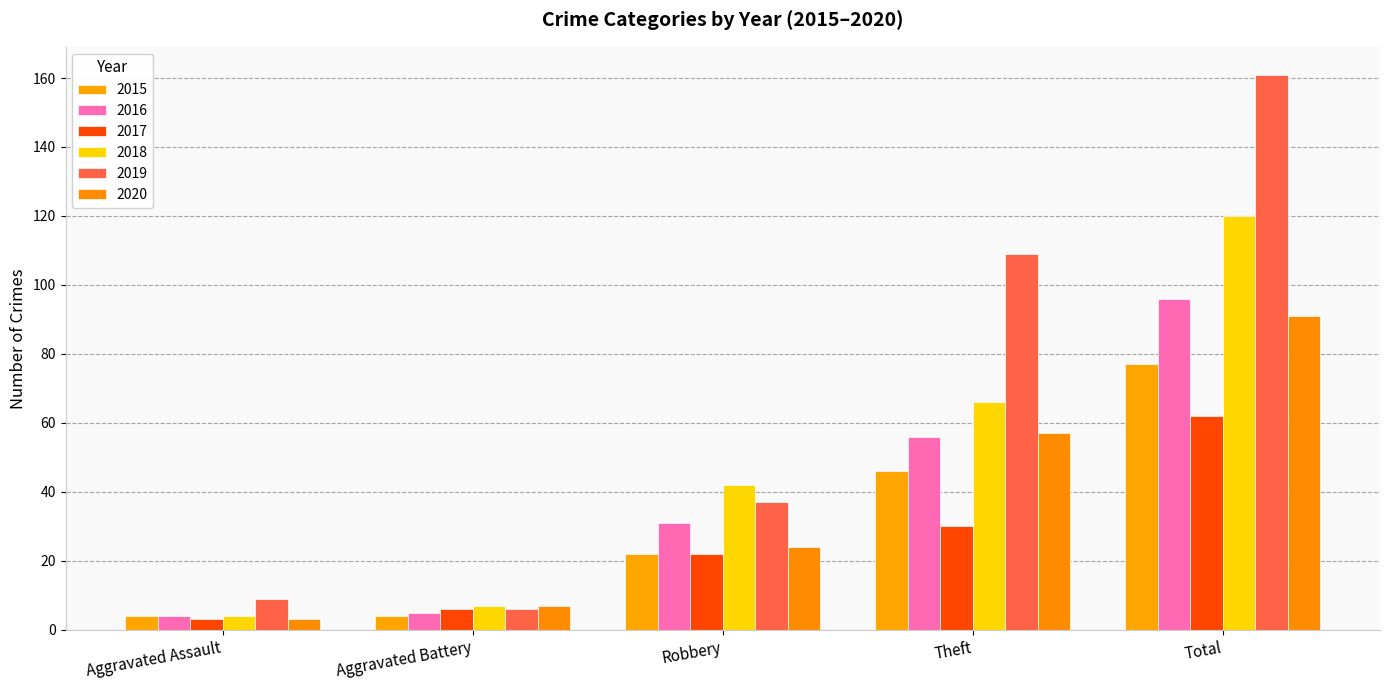

How many data points in 2019 are less than 37?

2